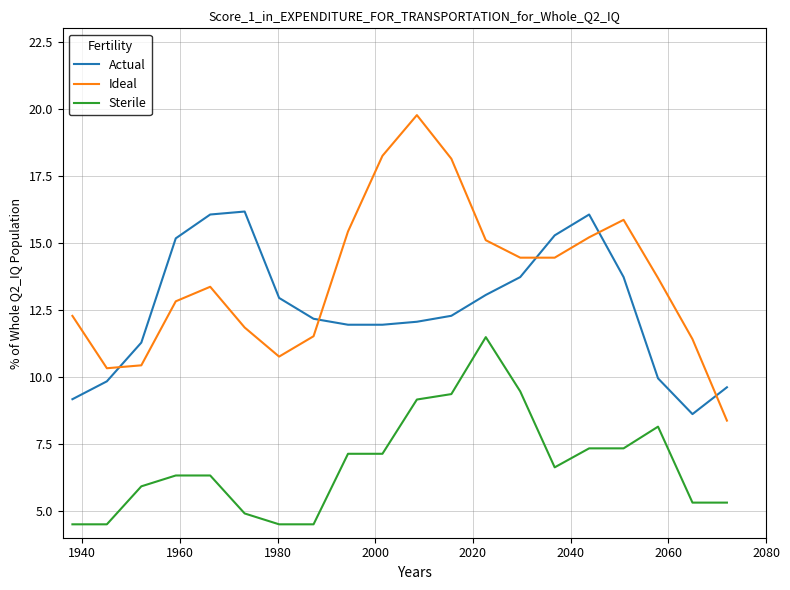

Reading left to right, extract all data points from this chart.

Actual: 9.2	9.8	11.3	15.2	16.1	16.2	12.9	12.2	11.9	11.9	12.1	12.3	13.1	13.7	15.3	16.1	13.7	9.9	8.6	9.6
Ideal: 12.3	10.3	10.4	12.8	13.4	11.8	10.8	11.5	15.4	18.2	19.8	18.1	15.1	14.4	14.4	15.2	15.9	13.7	11.4	8.4
Sterile: 4.5	4.5	5.9	6.3	6.3	4.9	4.5	4.5	7.1	7.1	9.2	9.4	11.5	9.5	6.6	7.3	7.3	8.1	5.3	5.3